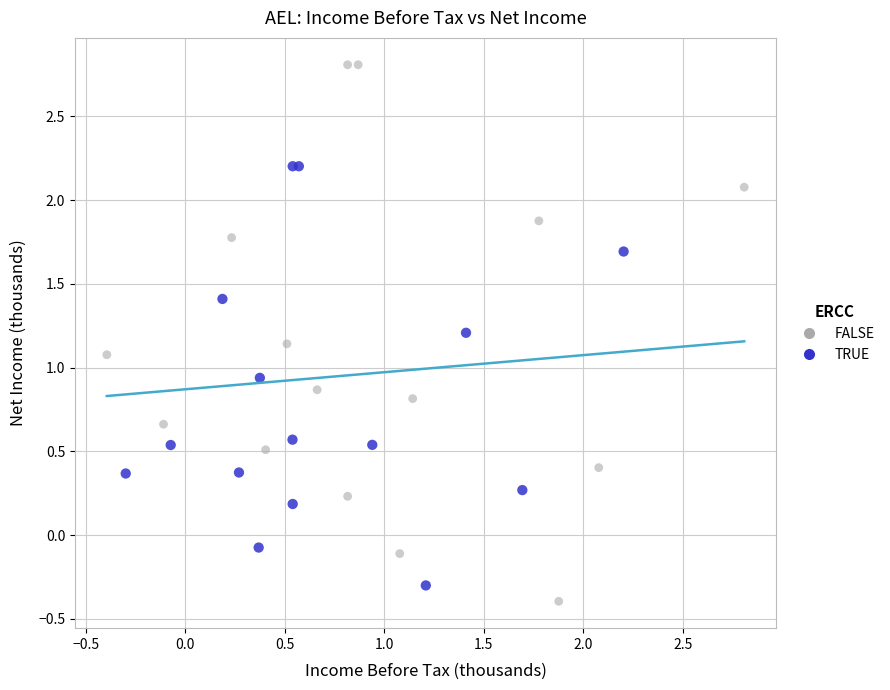

Which series has the largest Y range (max minus min)?

FALSE